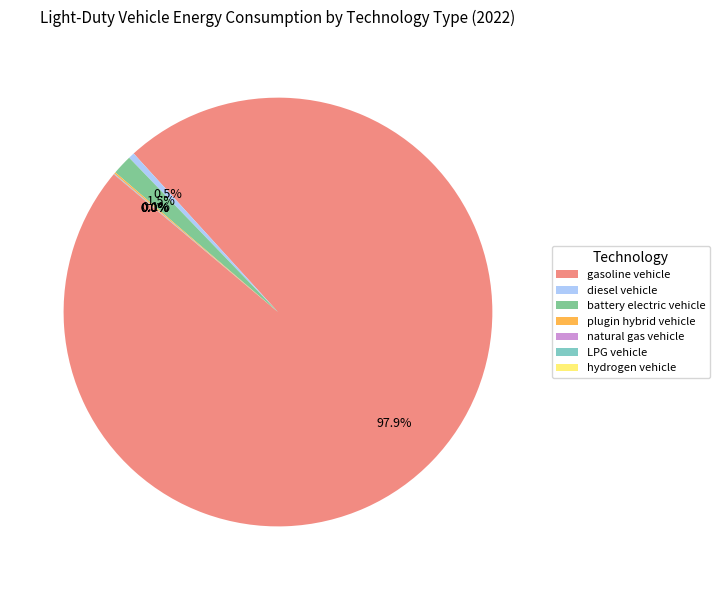

What percentage is NOT represented by diesel vehicle?

99.5%